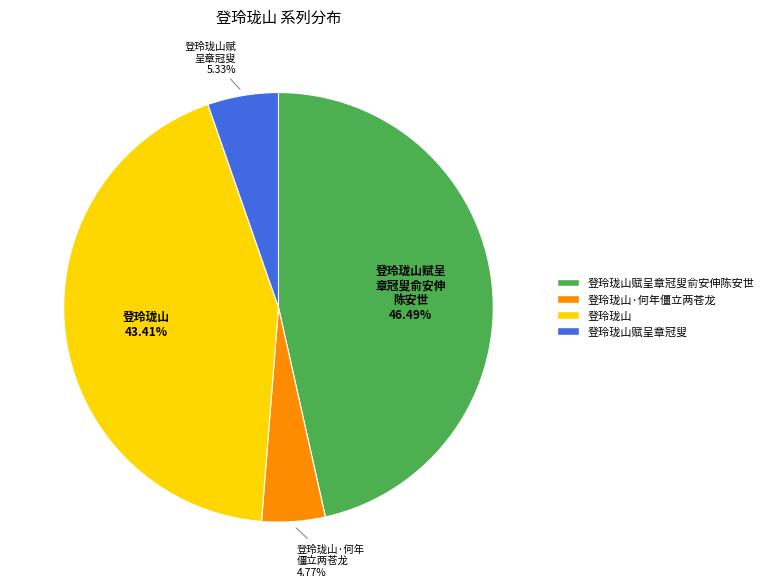

To the nearest percent, what portion does 登玲珑山赋呈章冠叟 represent?

5%